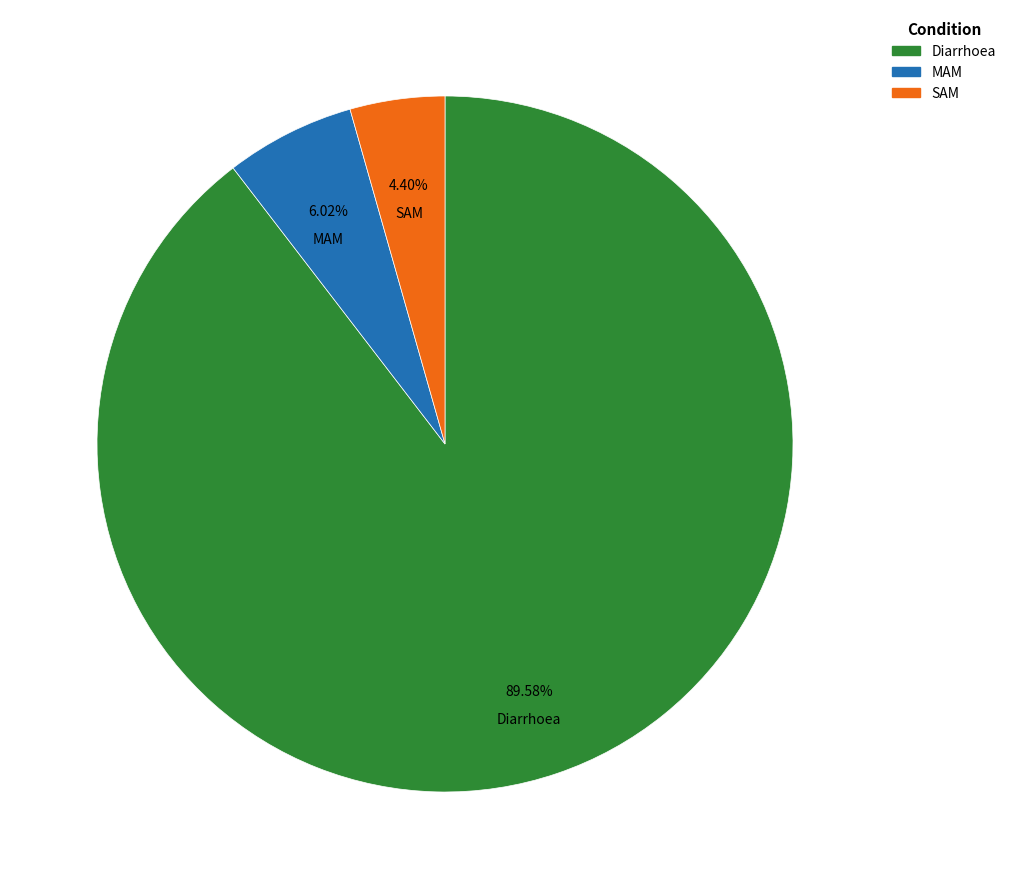

The Diarrhoea slice represents 90% of the pie. True or false?

True